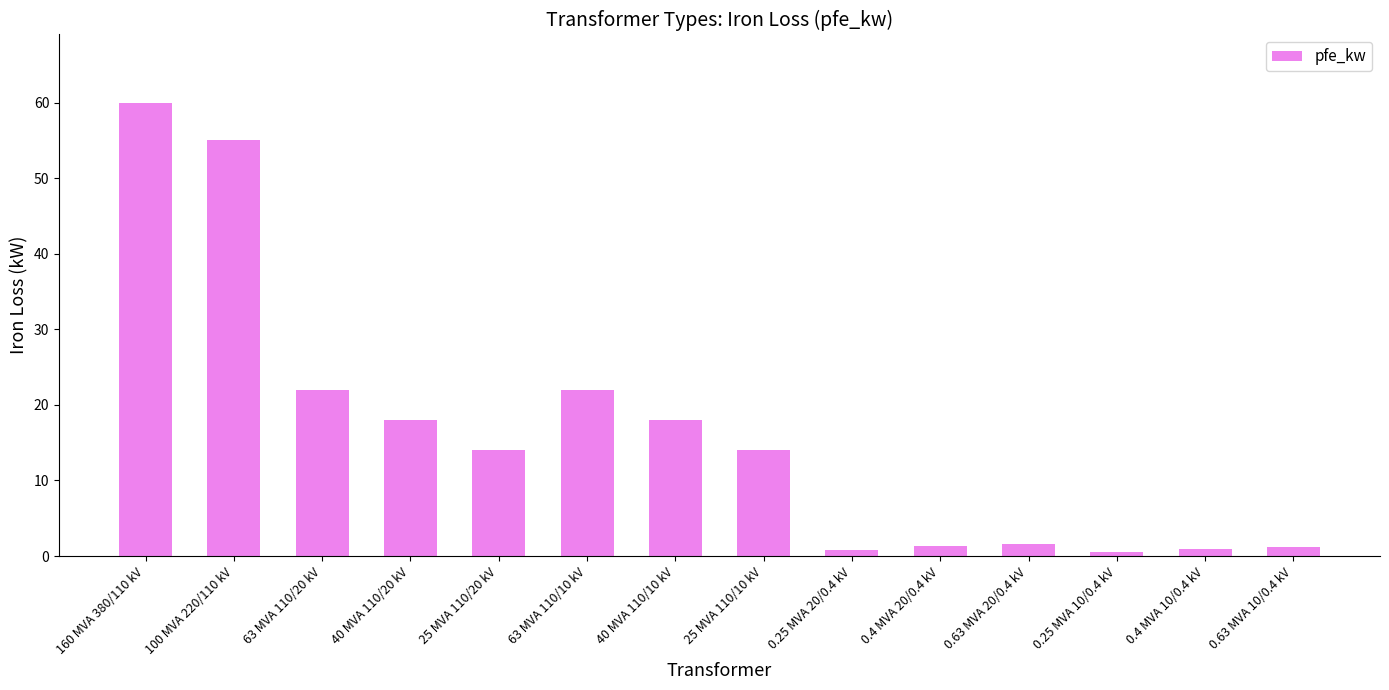

The value at 0.4 MVA 20/0.4 kV is 1.4. True or false?

True